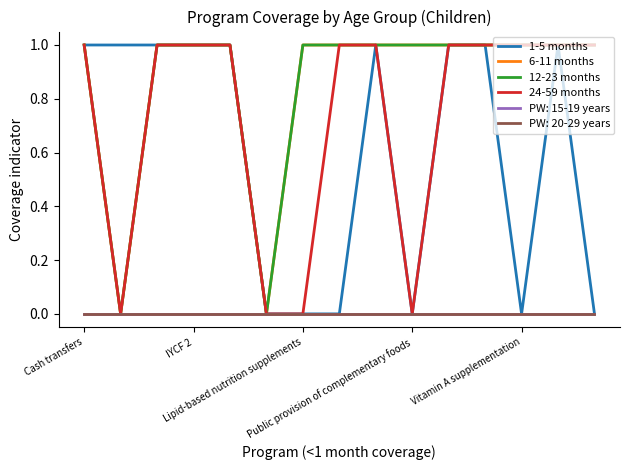

True or false: 12-23 months and 1-5 months cross at least once.

False